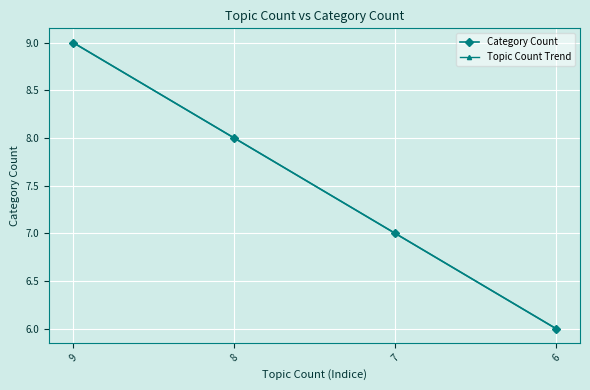

What is the average value of the Category Count series?

7.5